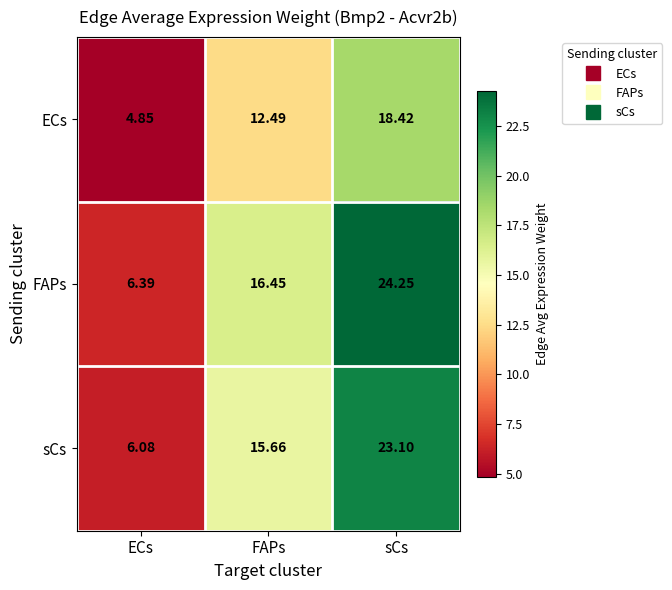

Where is FAPs nearest to the value 15?

FAPs